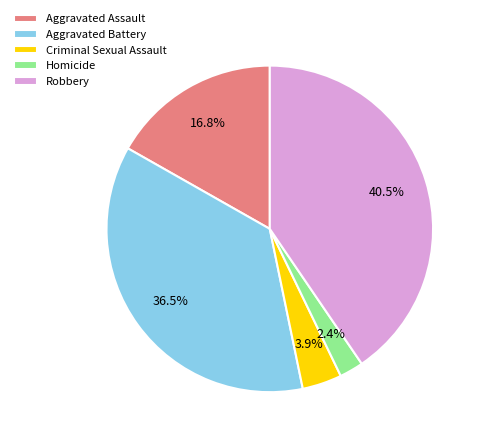

Count the number of slices in the pie.

5